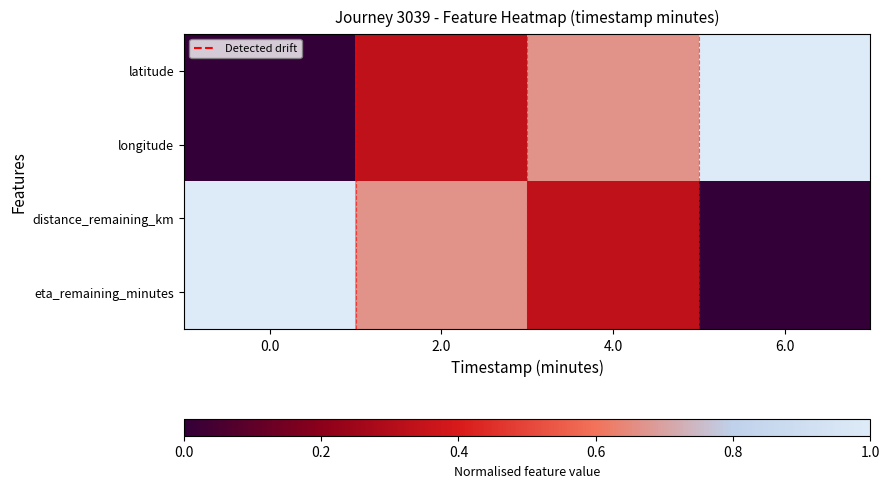

Which series has the largest total across all categories?

latitude